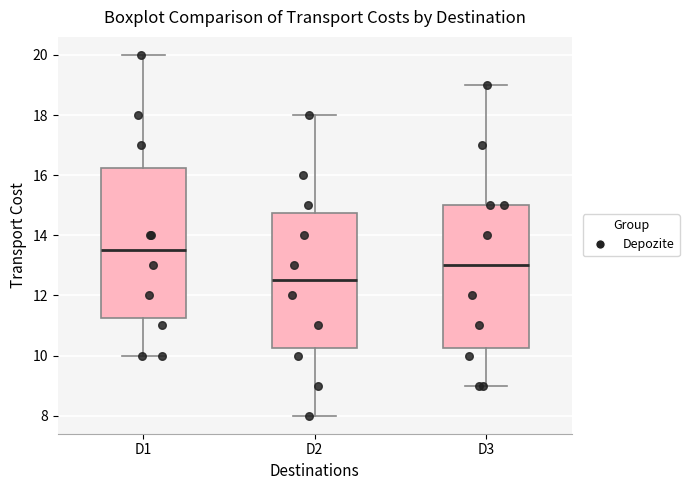

Where is the upper edge of the box for D3 on the y-axis? The values are not printed on the chart, so give them approximately, as read against the axis.

15.0